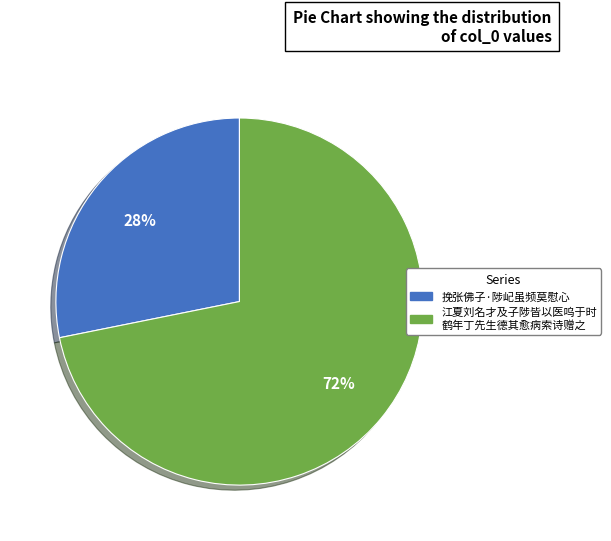

Is there a majority slice in this chart?

Yes